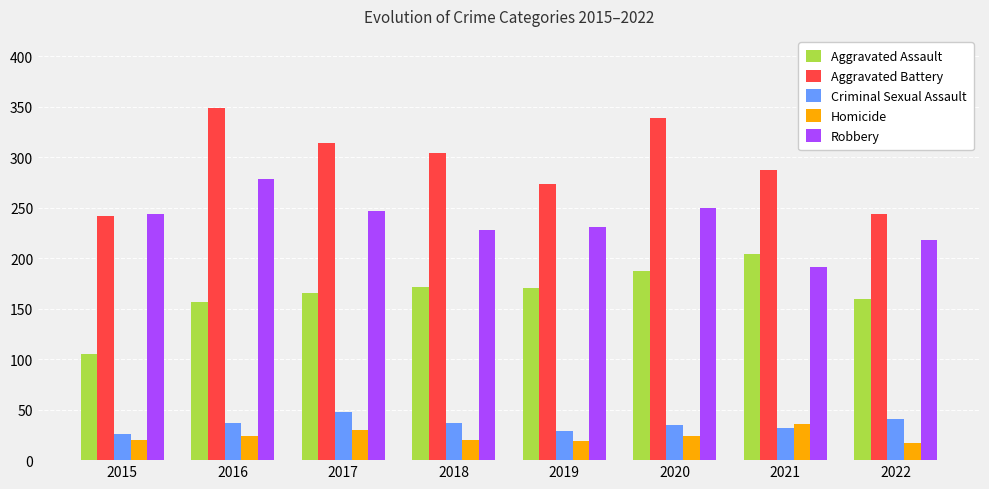

How many distinct data groups are displayed?

5